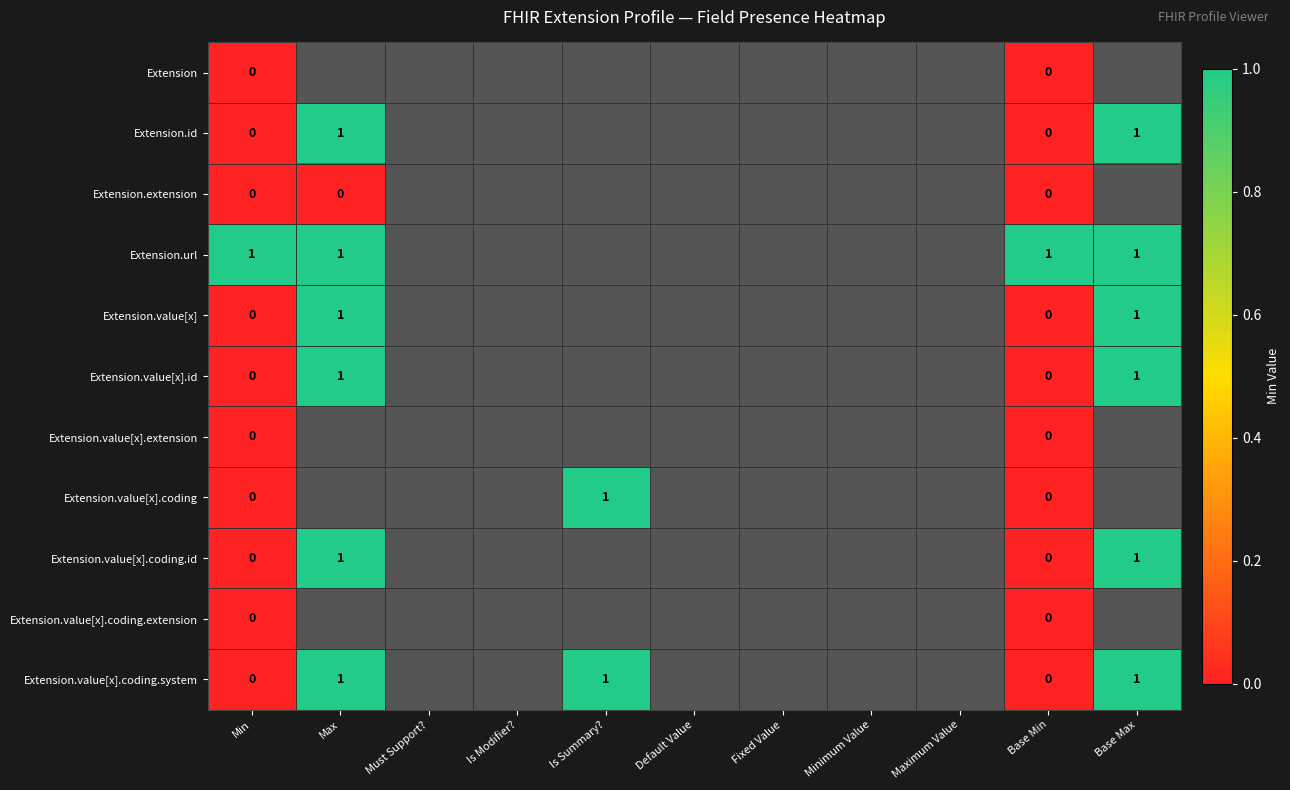

The Extension.id series shows 1.4 at Must Support?. True or false?

False